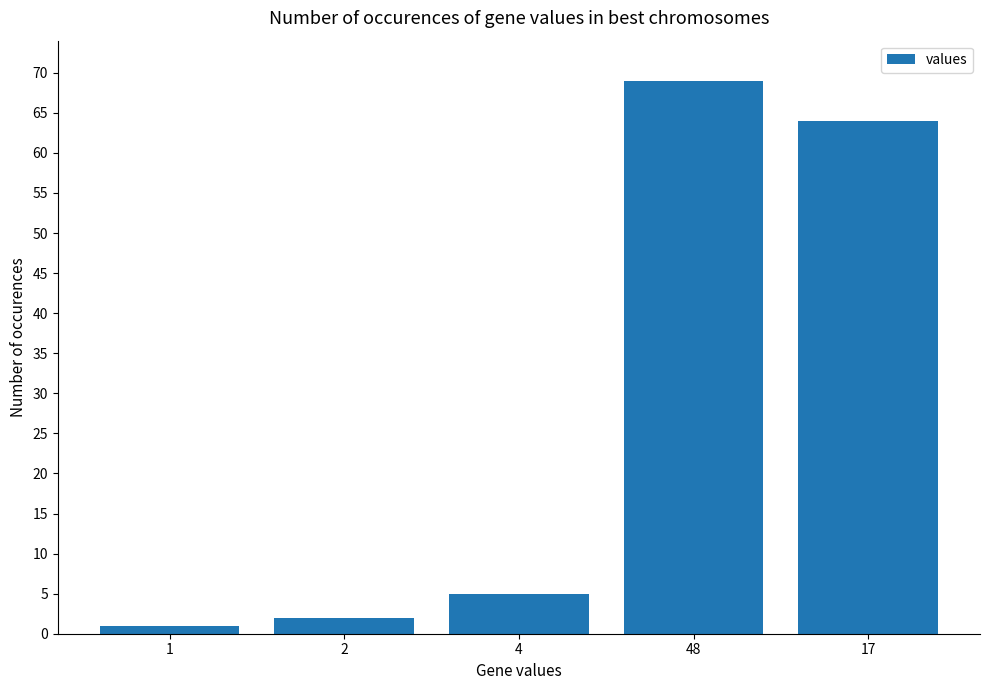

True or false: the data shows 88 at 17.

False